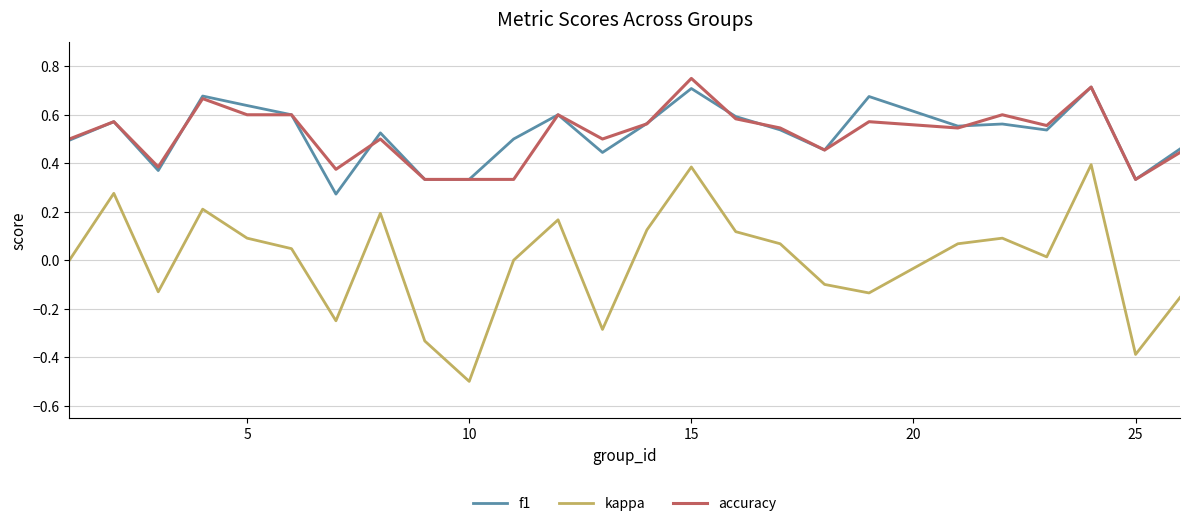

List the series in order of their peak value, lowest first.

kappa, f1, accuracy